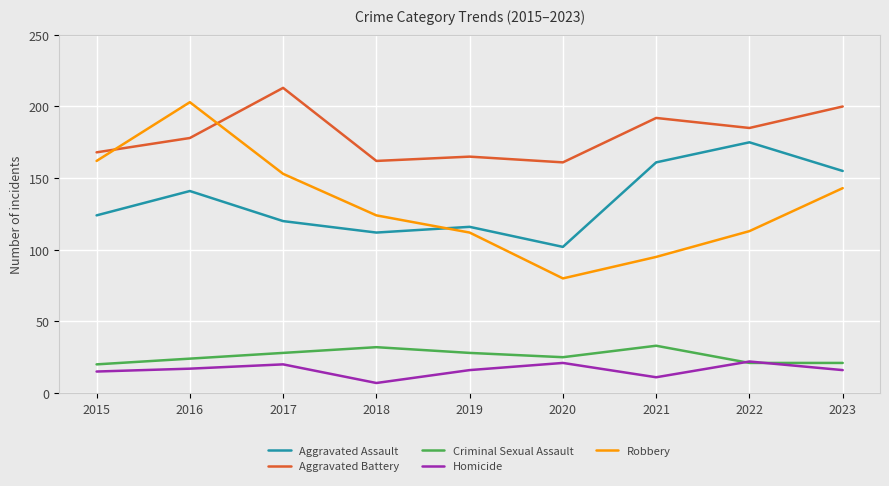

True or false: Aggravated Assault and Criminal Sexual Assault cross at least once.

False